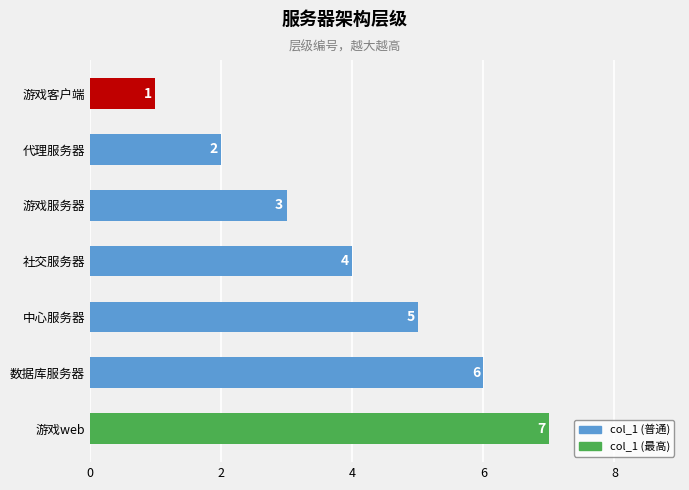

Count the number of categories in the chart.

7